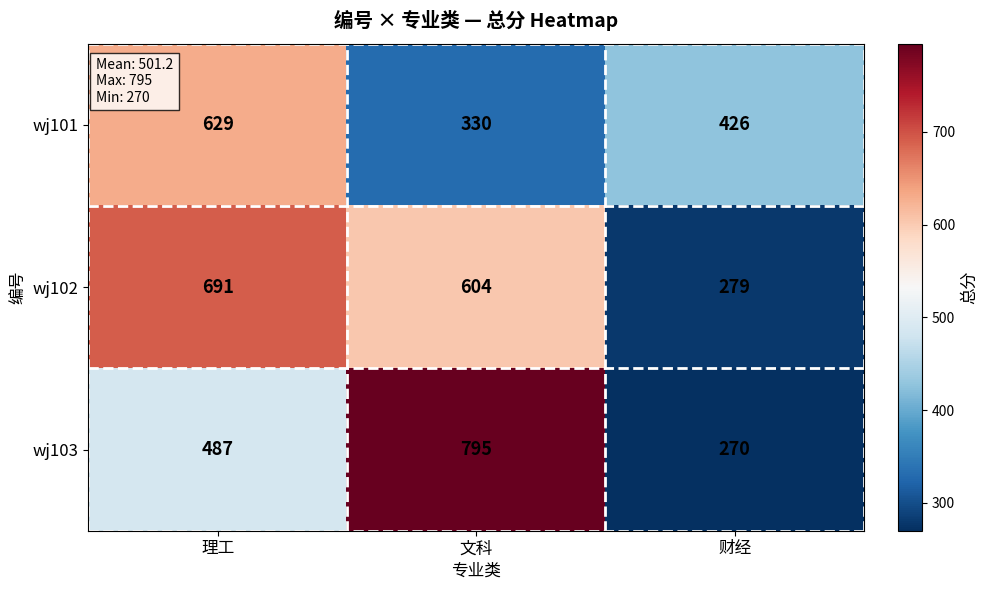

True or false: wj101 has a value of 426 at 财经.

True